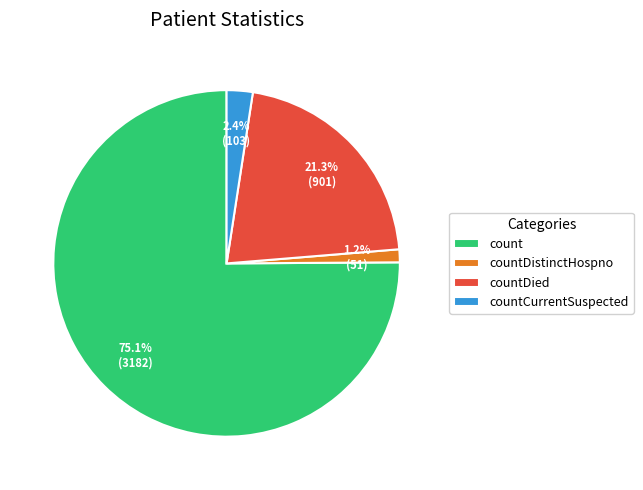

How many slices are in this pie chart?

4